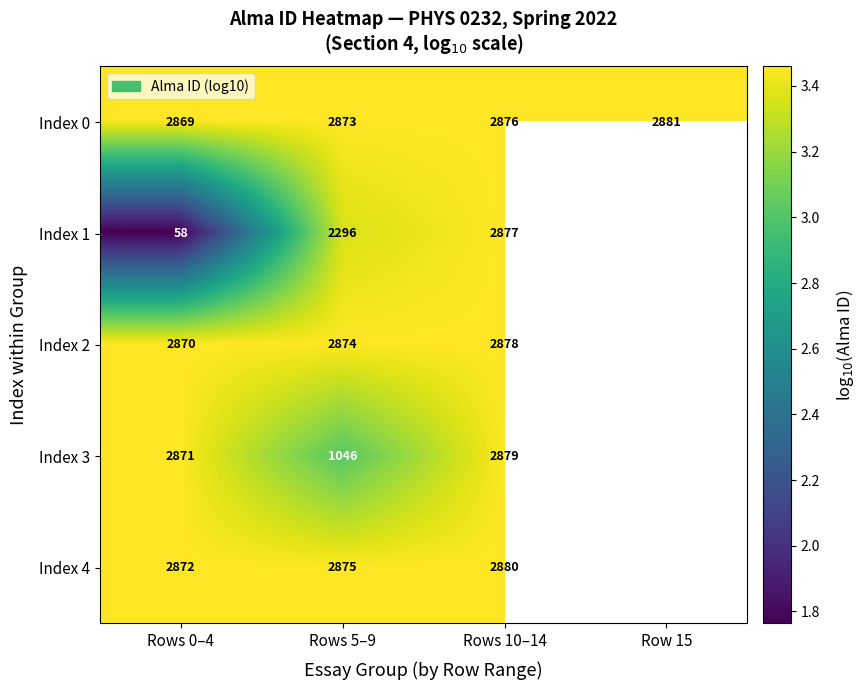

What is the maximum value shown in the chart?

3.5